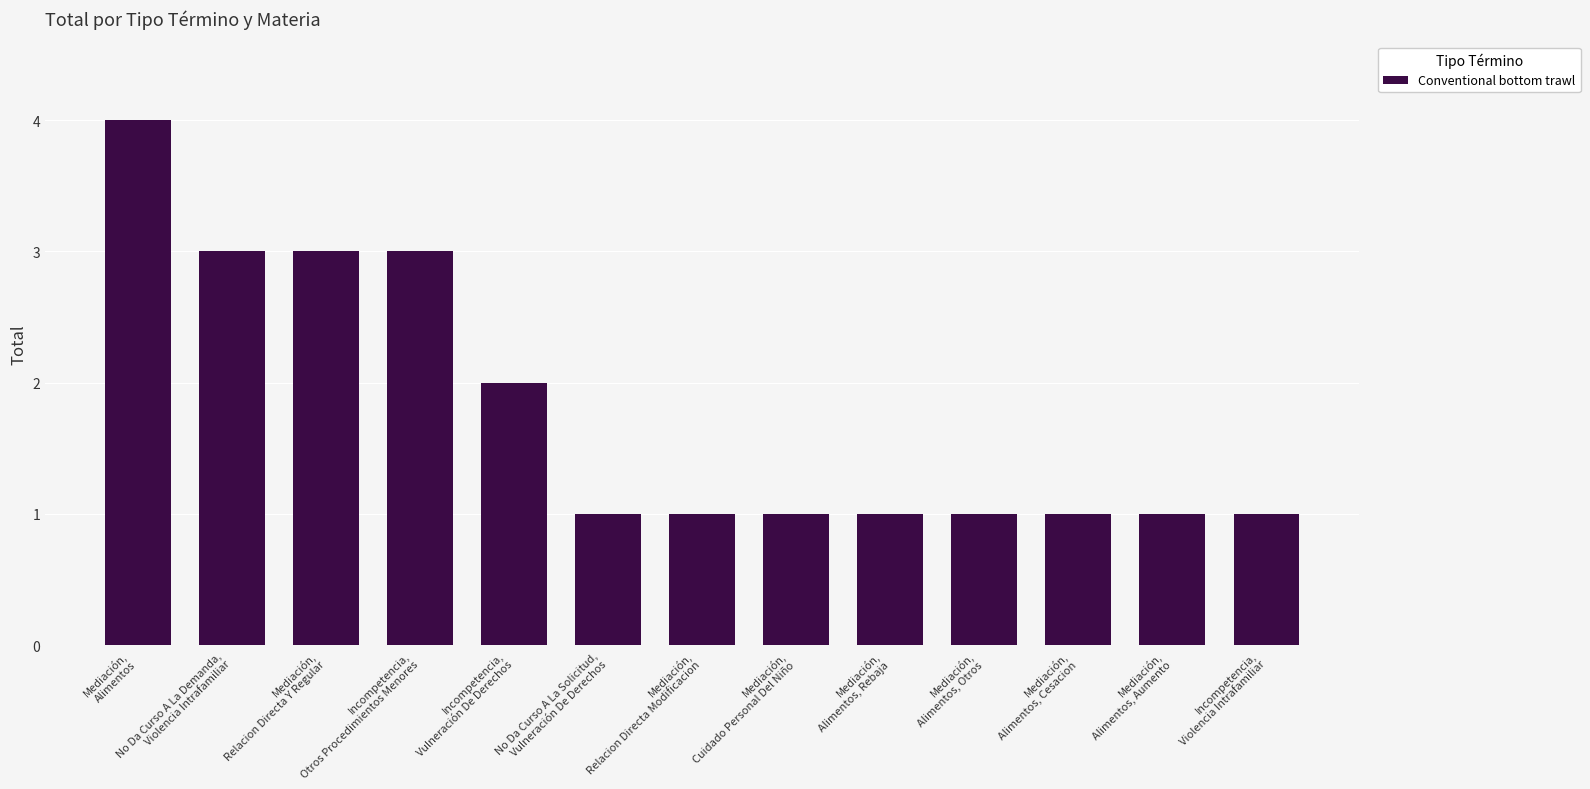

What is the greatest value displayed?

4